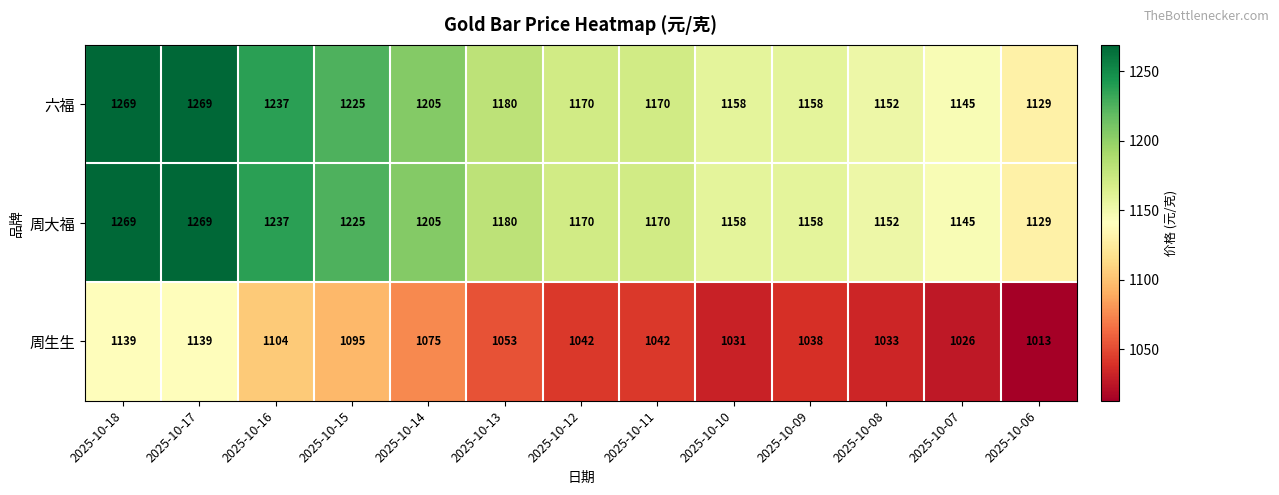

How many series are shown in this chart?

3